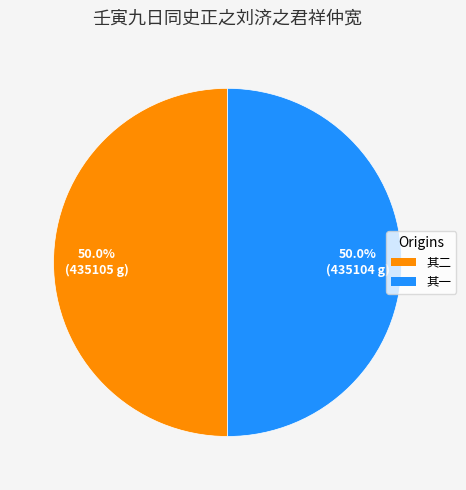

To the nearest percent, what is the average slice percentage?

50%